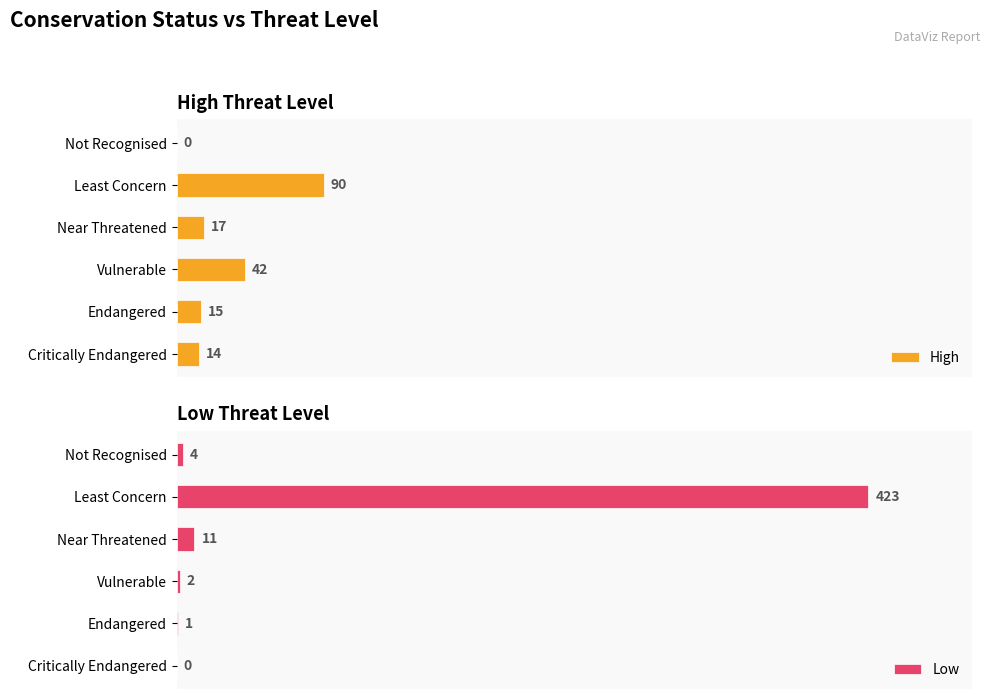

What is the difference between the maximum and second lowest values in the High series?

76